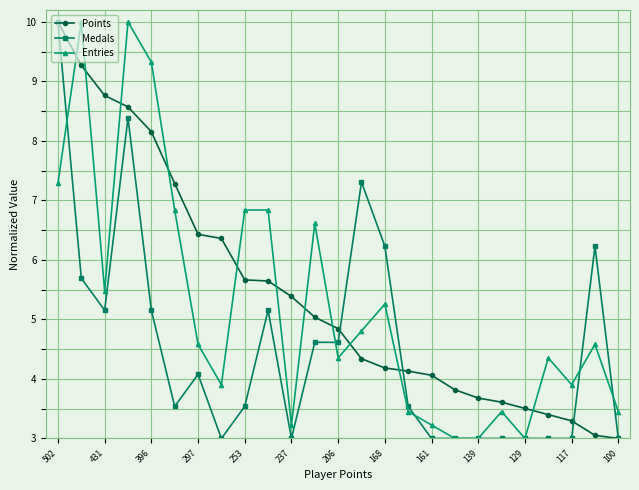

What is the value of the Medals point at the 23rd from the left?

3.0